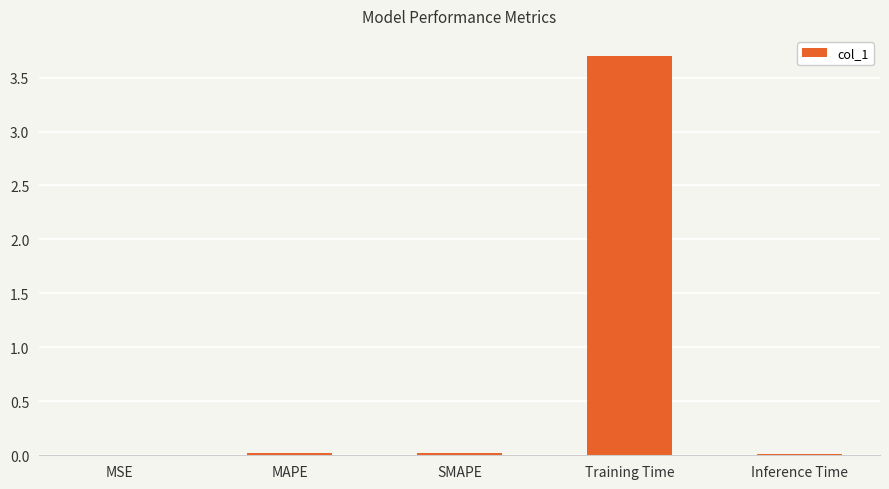

Are the bars grouped side by side (vs. stacked)?

No